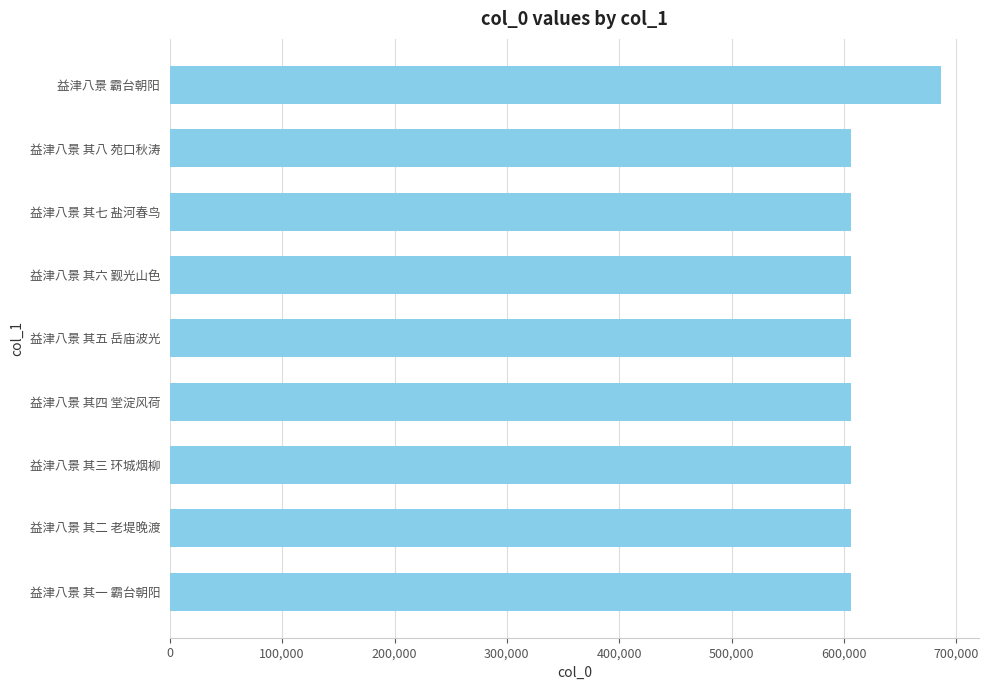

What is the ratio of the value at 益津八景 其二 老堤晚渡 to the value at 益津八景 其八 苑口秋涛?

1.0